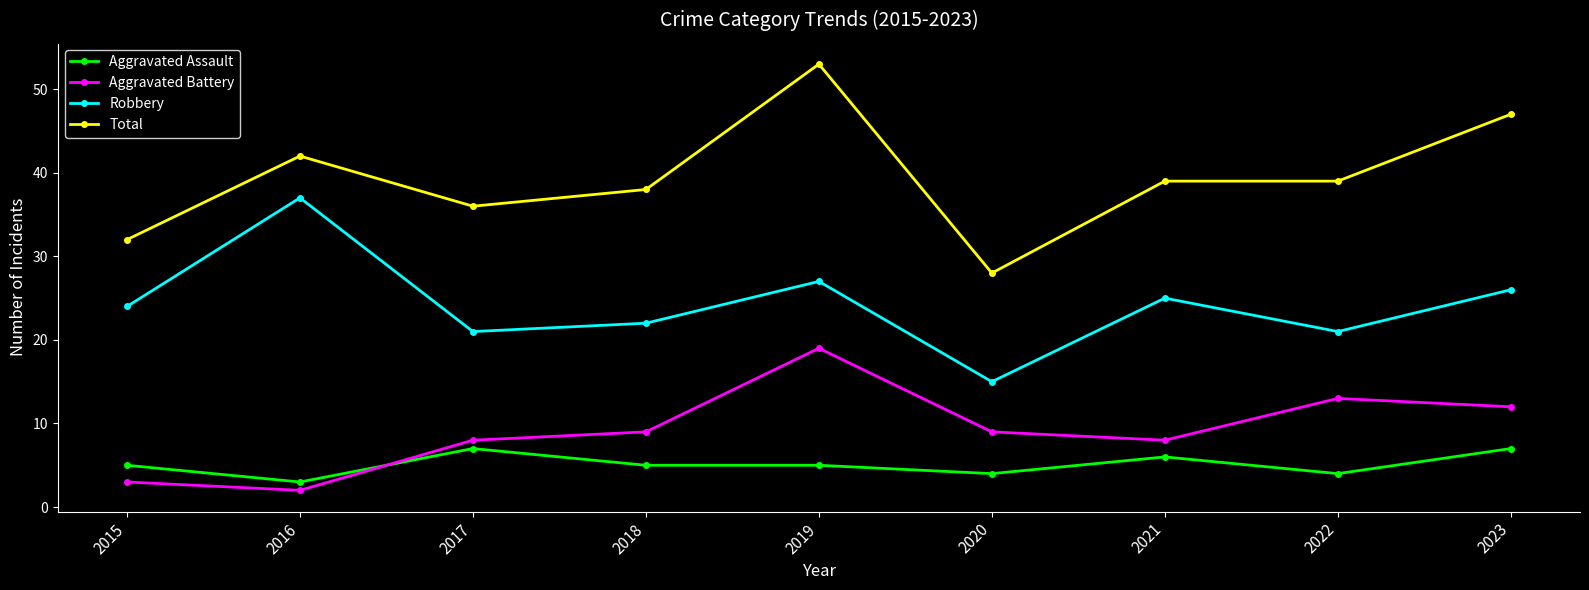

What is the spread (max minus min) of values at 2020?

24